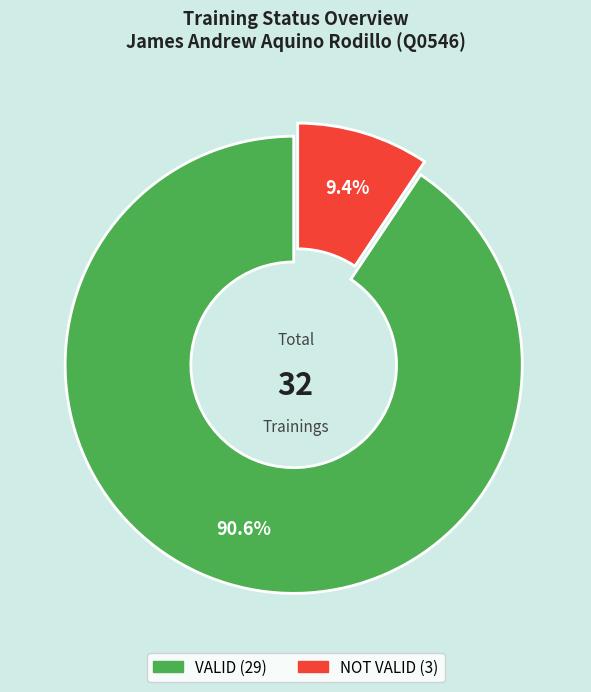

True or false: VALID accounts for 91% of the total.

True